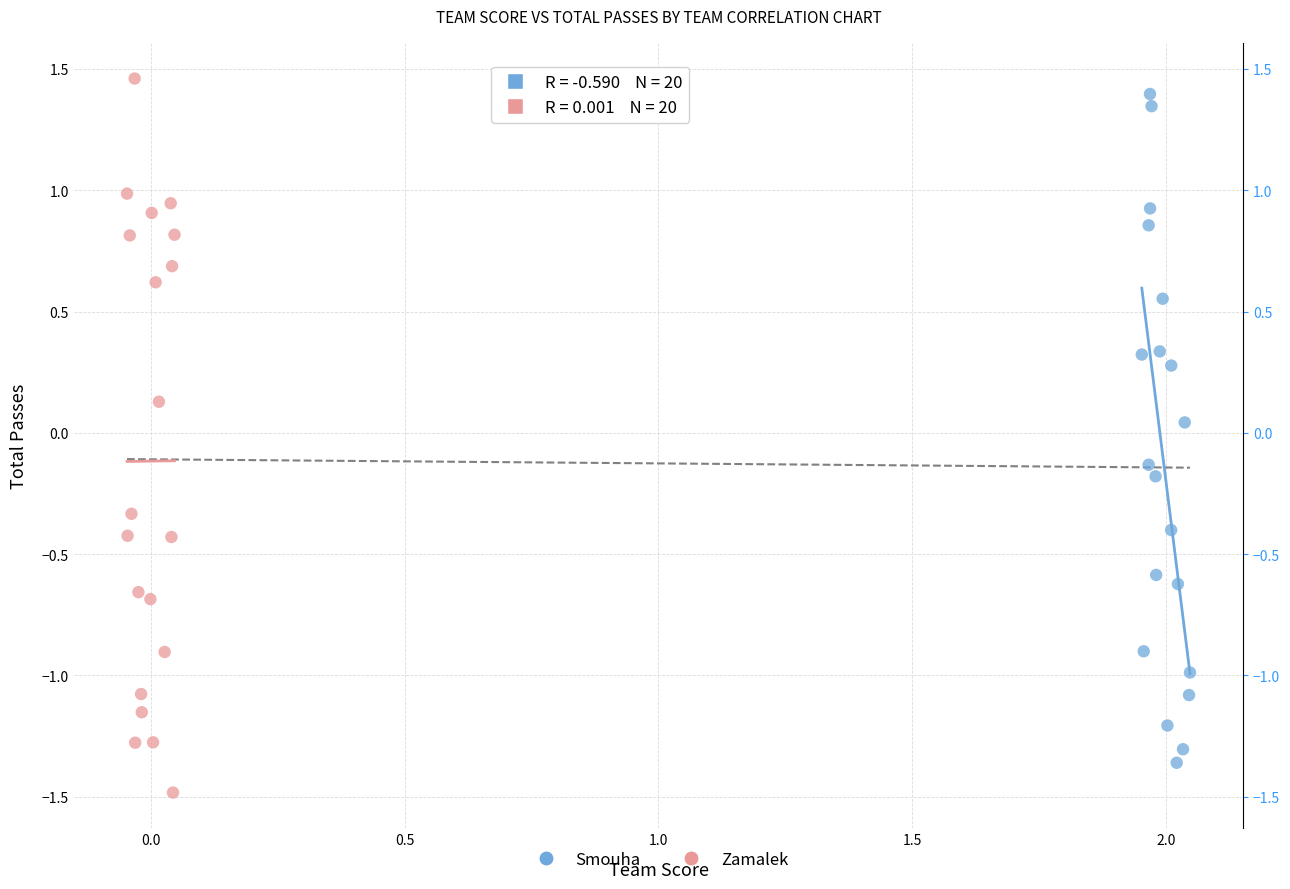

What are all the series names shown in the legend?

Smouha, Zamalek